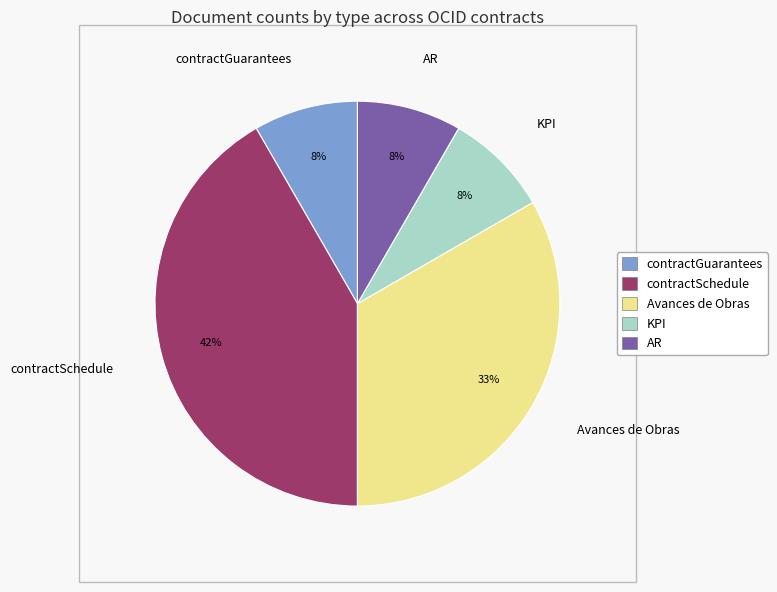

True or false: KPI accounts for 8% of the total.

True